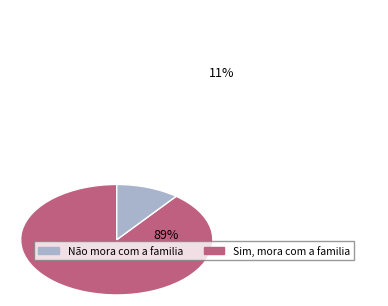

Does any single category account for the majority?

Yes